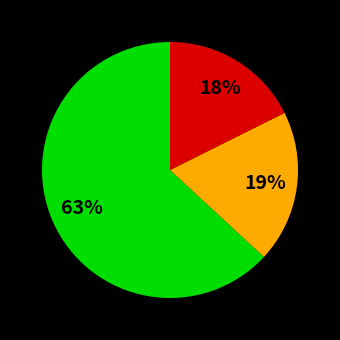

Is there any slice that represents more than half of the pie?

Yes